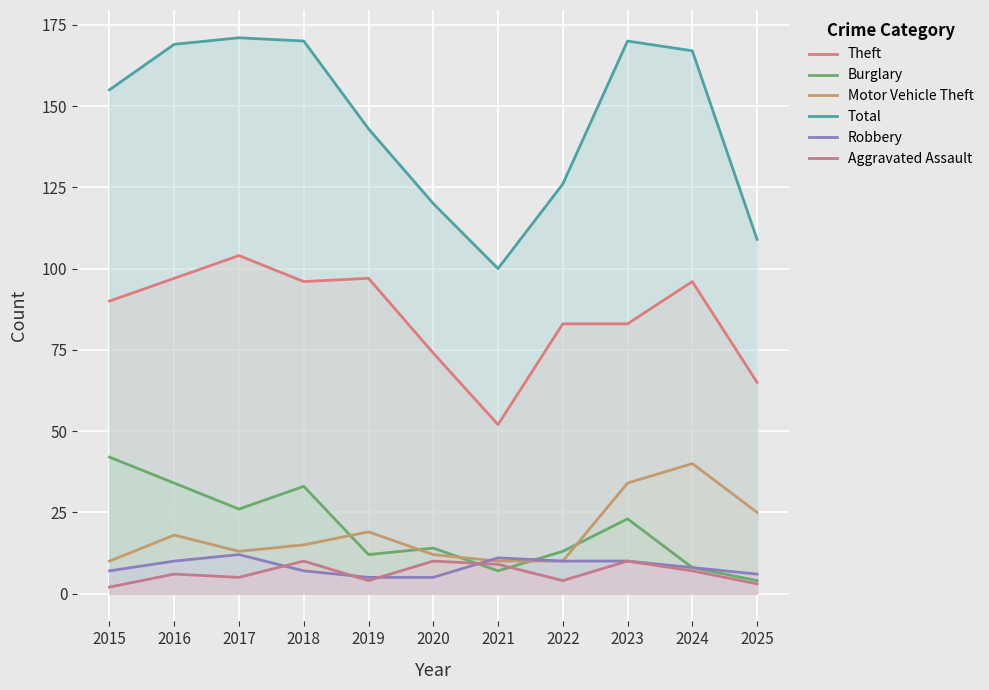

What is the difference between the maximum and minimum values in the Theft series?

52